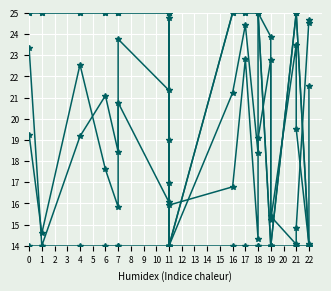

True or false: #feedback_1_toleranceA and #feedback_1_toleranceB cross at least once.

False